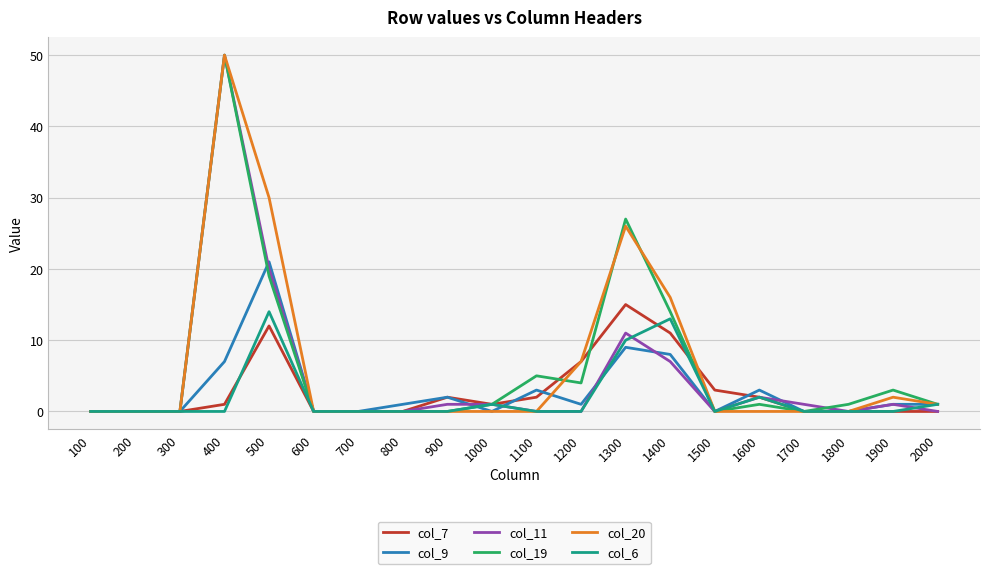

The col_20 series shows 0 at 1000. True or false?

True